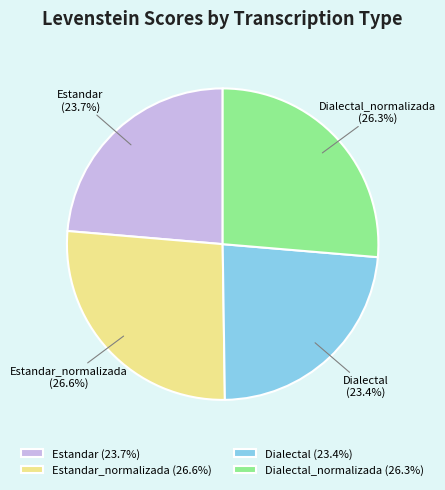

Combined, do Dialectal and Estandar account for over 50%?

No